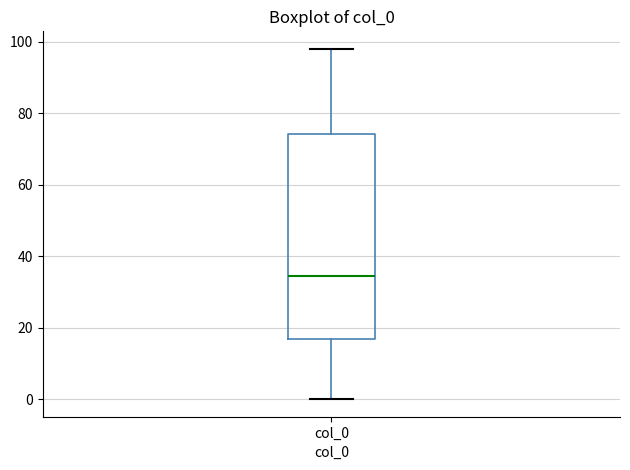

Transcribe this box plot: give where the median line is, the range the box spans, and where the two whiskers end, as read against the y-axis. The values are not printed on the chart, so give them approximately, as read against the axis.

median 34, box 16 to 74, whiskers 0 to 98